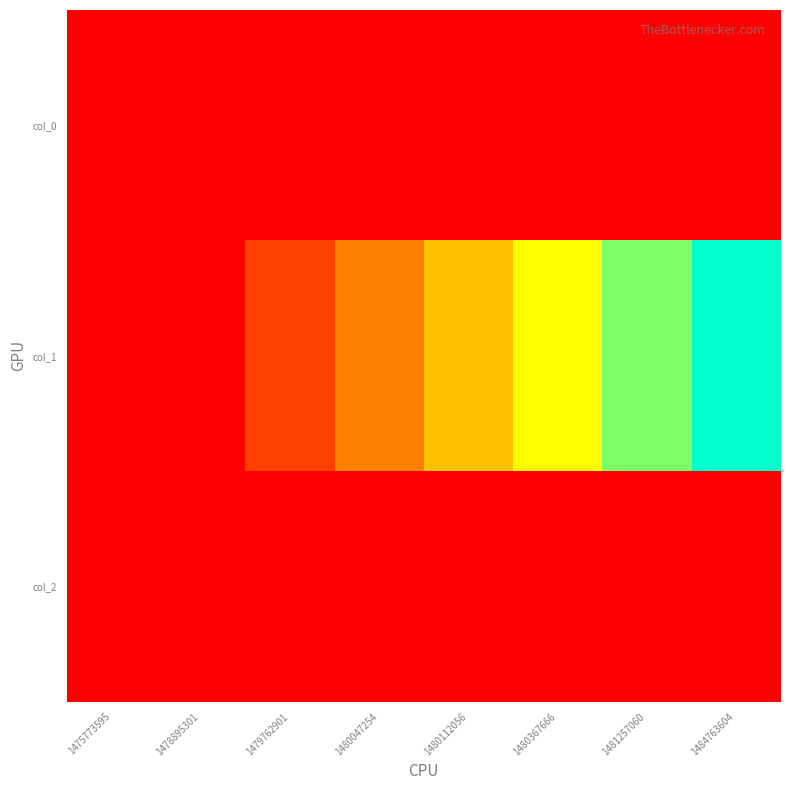

Which has a higher value, 1475773595 or 1480047254?

1475773595